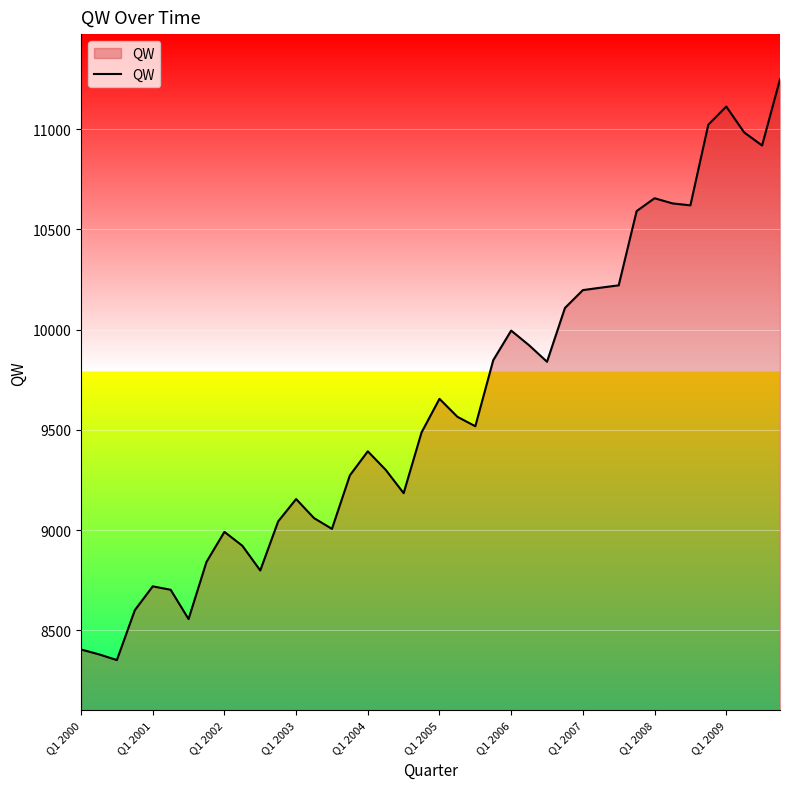

What is the difference between the maximum and minimum values?

2896.9